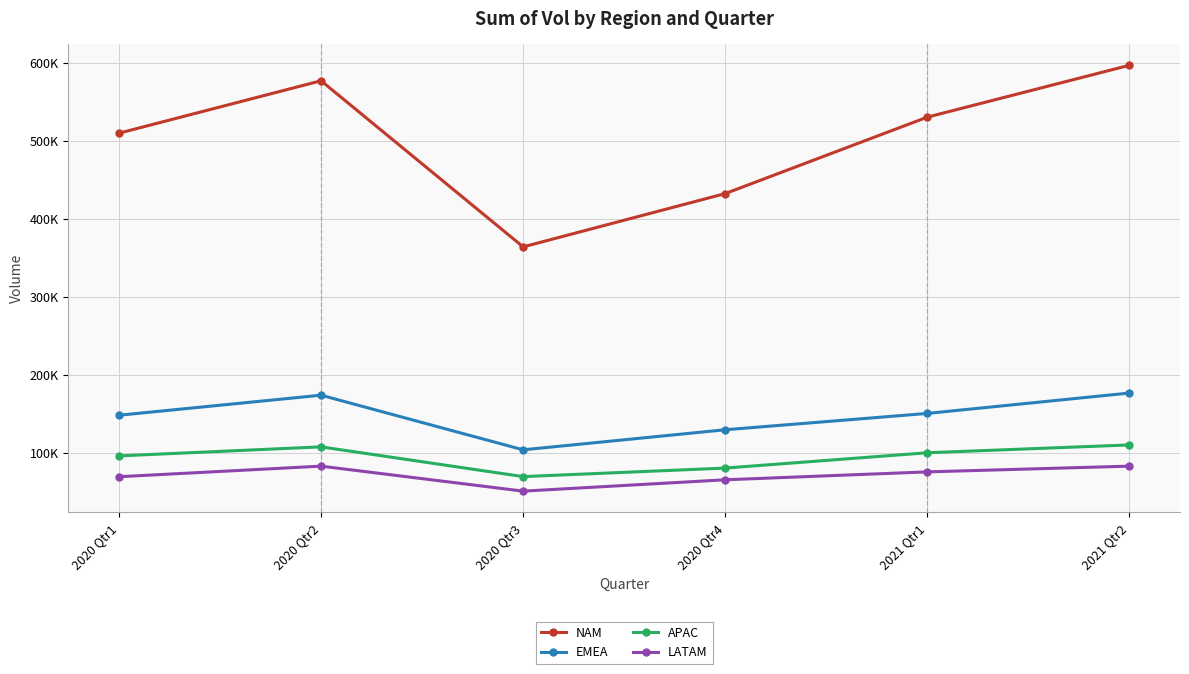

At which category is the sum across all series the highest?

2021 Qtr2